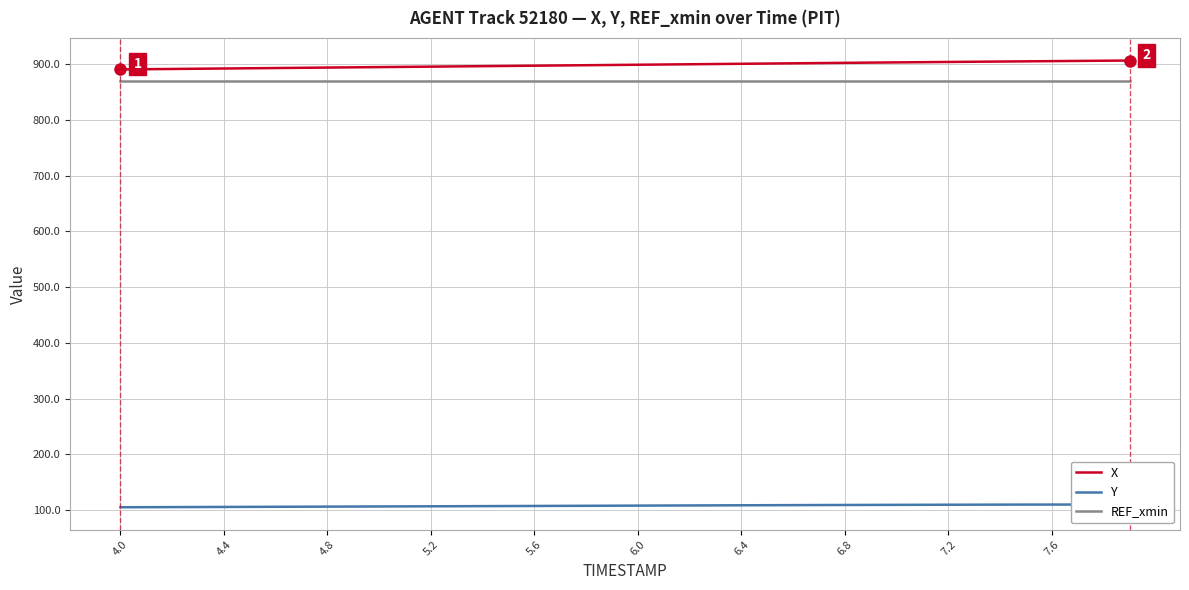

What is the highest value of the X series?

906.5